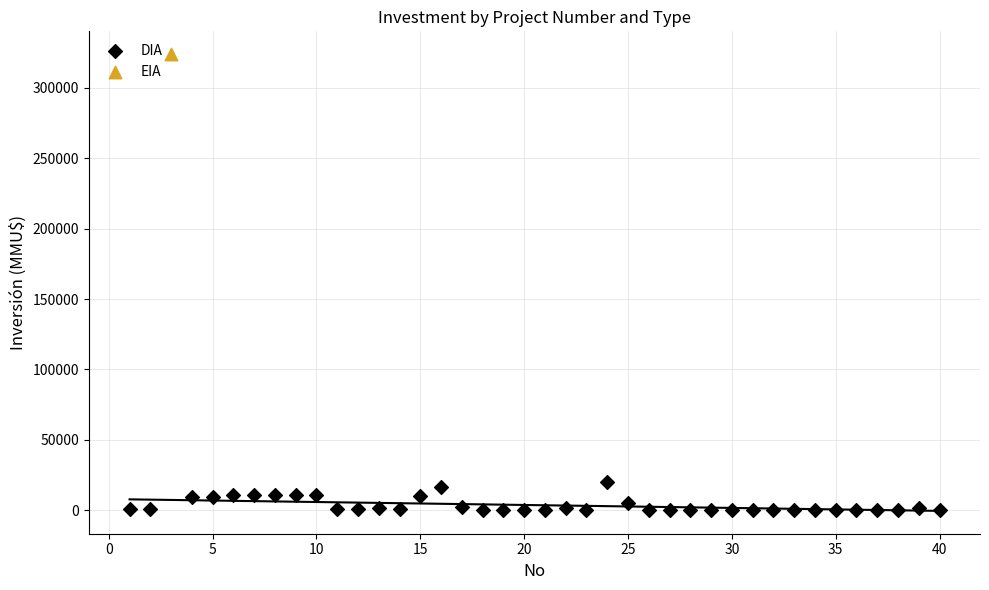

What are all the series names shown in the legend?

DIA, EIA